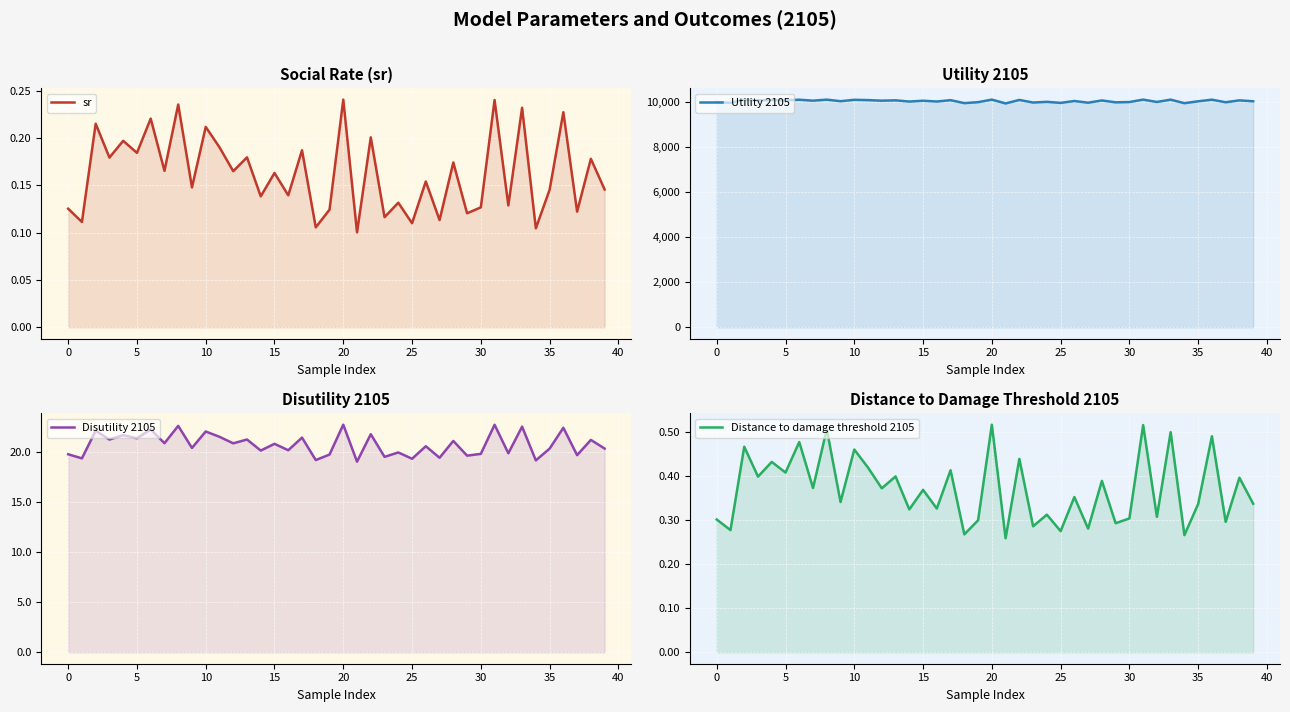

What are all the series names shown in the legend?

sr, Utility 2105, Disutility 2105, Distance to damage threshold 2105